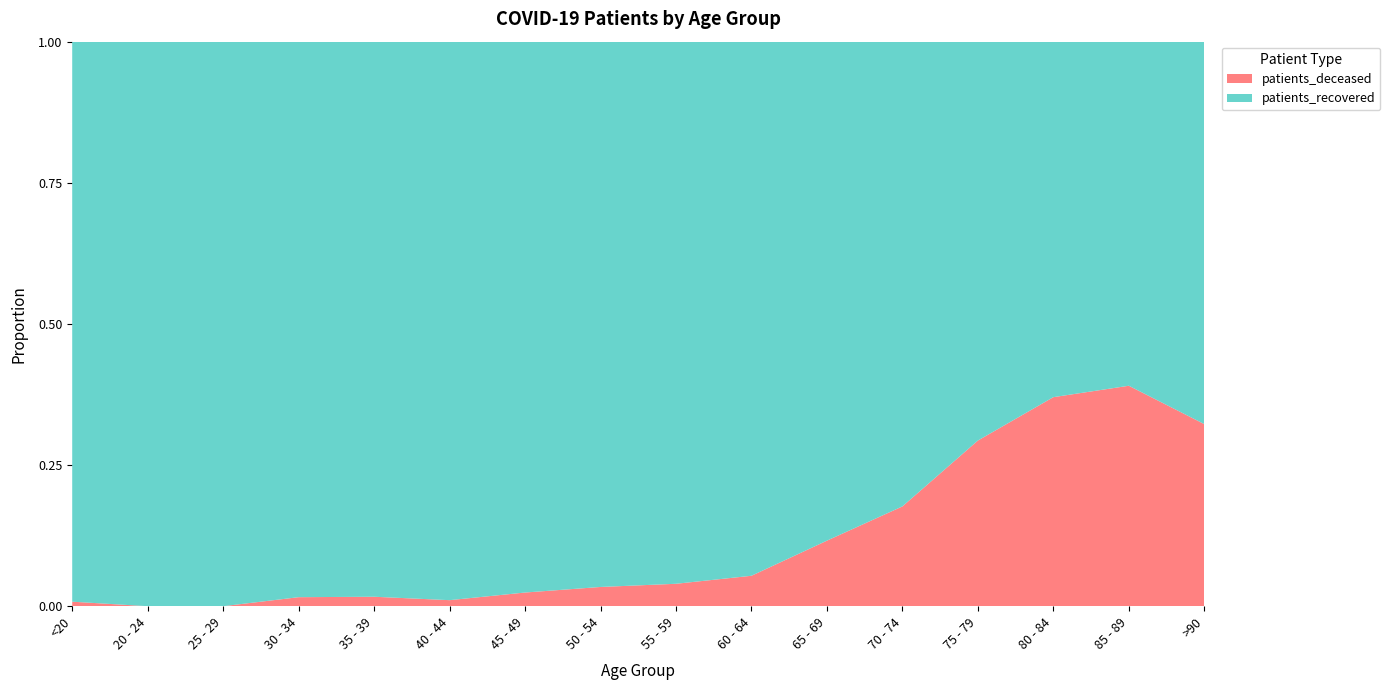

Reading left to right, transcribe all the data shown in this chart.

patients_deceased: <20=2	20 - 24=0	25 - 29=0	30 - 34=3	35 - 39=4	40 - 44=3	45 - 49=13	50 - 54=28	55 - 59=37	60 - 64=59	65 - 69=122	70 - 74=252	75 - 79=458	80 - 84=488	85 - 89=369	>90=110
patients_recovered: <20=249	20 - 24=78	25 - 29=154	30 - 34=185	35 - 39=235	40 - 44=278	45 - 49=524	50 - 54=794	55 - 59=895	60 - 64=1036	65 - 69=929	70 - 74=1174	75 - 79=1103	80 - 84=830	85 - 89=576	>90=231